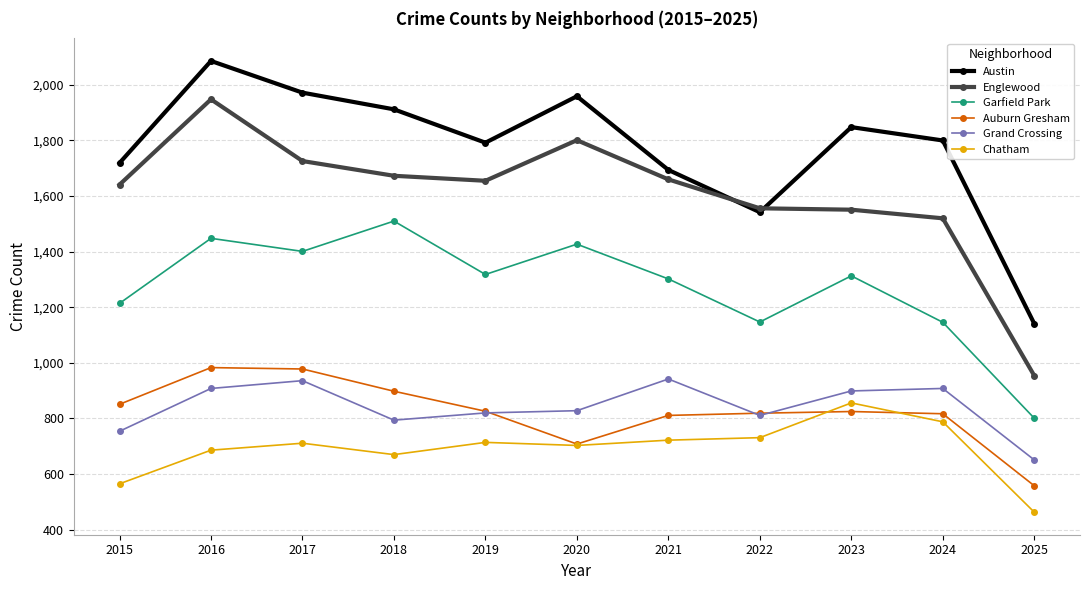

Which series has the widest spread of values?

Englewood